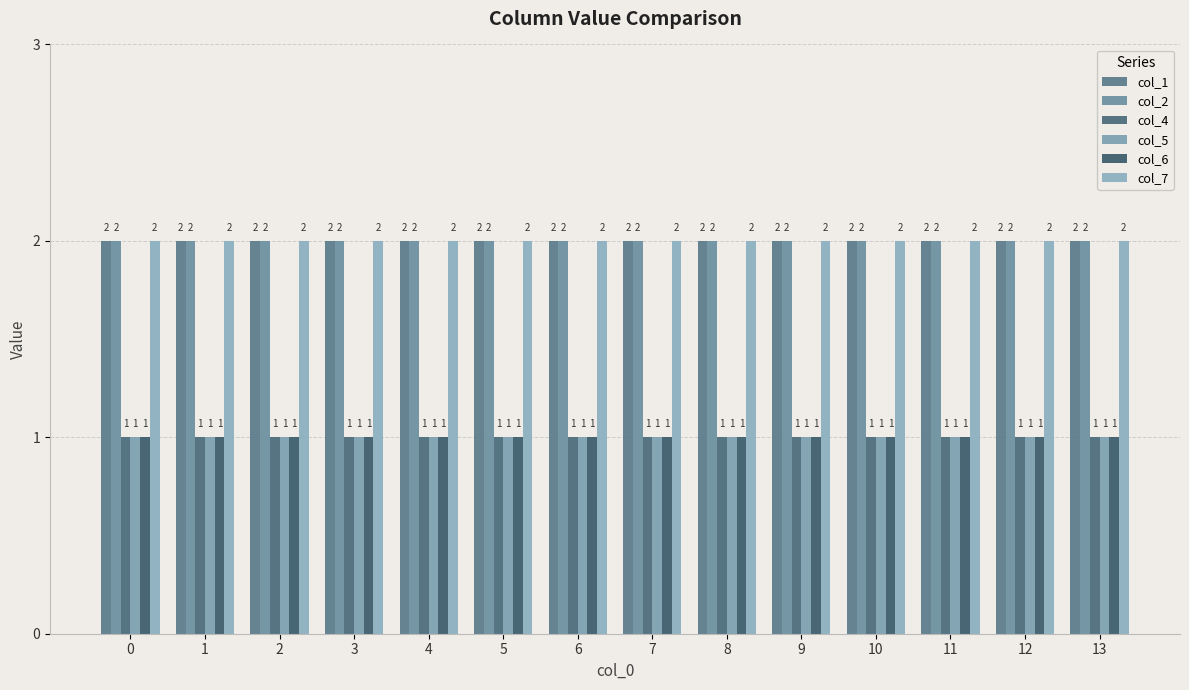

What is the total value across all series at 4?

9